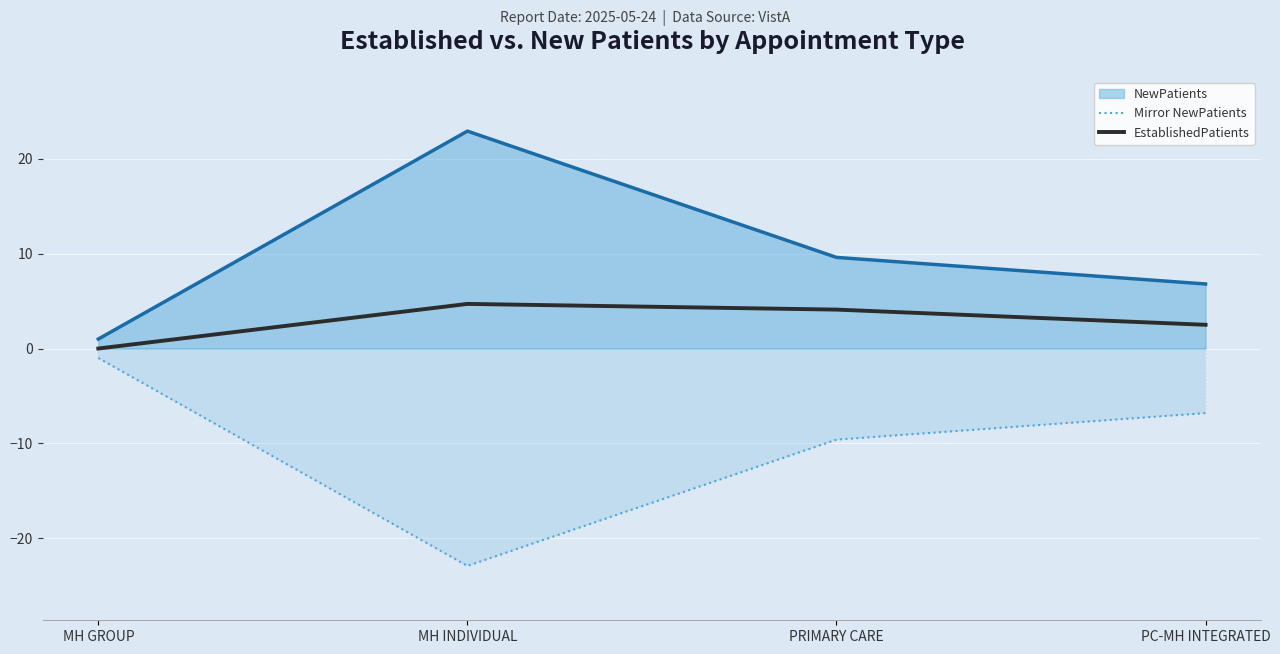

At how many categories does at least one series exceed -18?

4